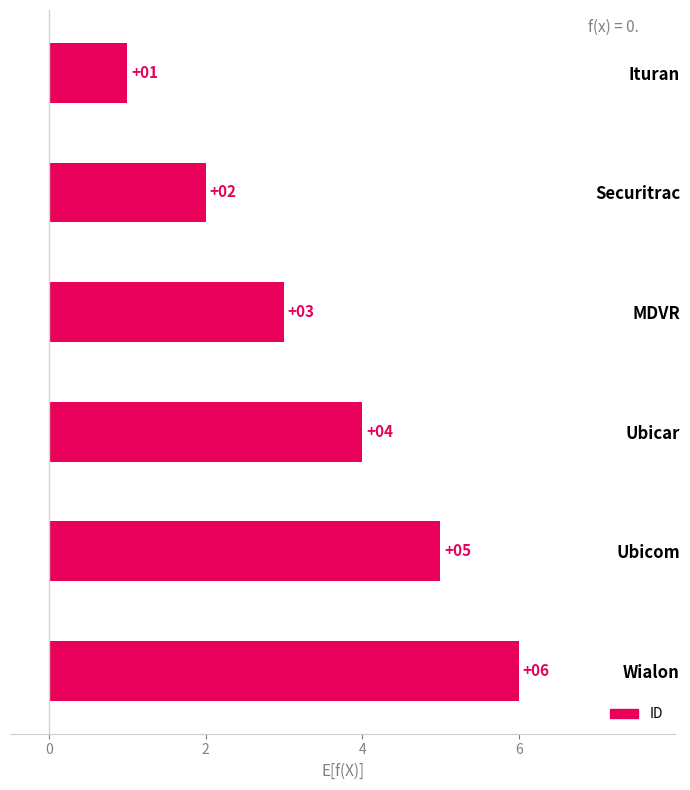

True or false: the data shows 2 at Ubicar.

False